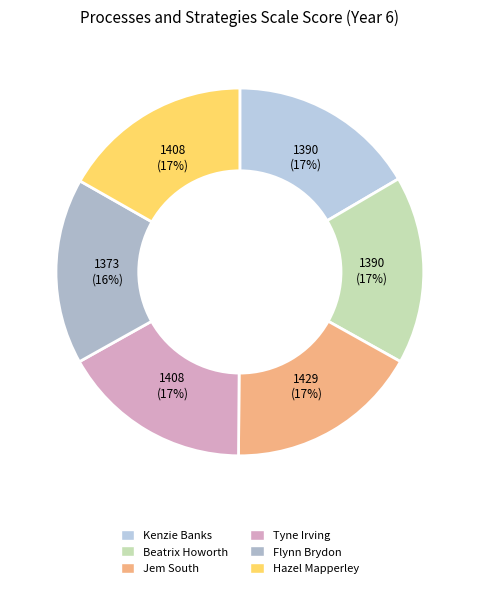

What is the change in value from Beatrix Howorth to Flynn Brydon?

-17